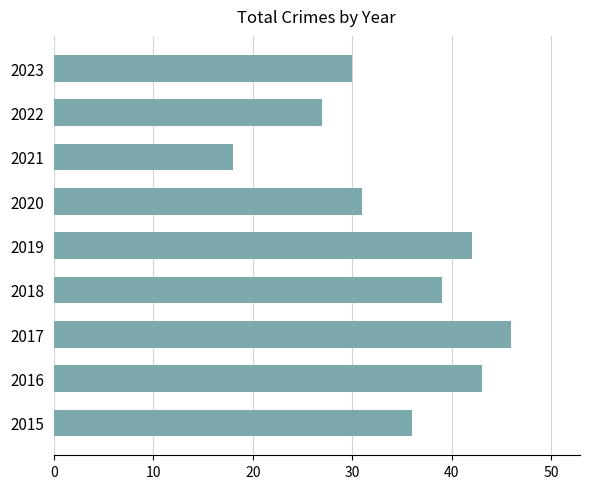

What is the smallest value displayed?

18